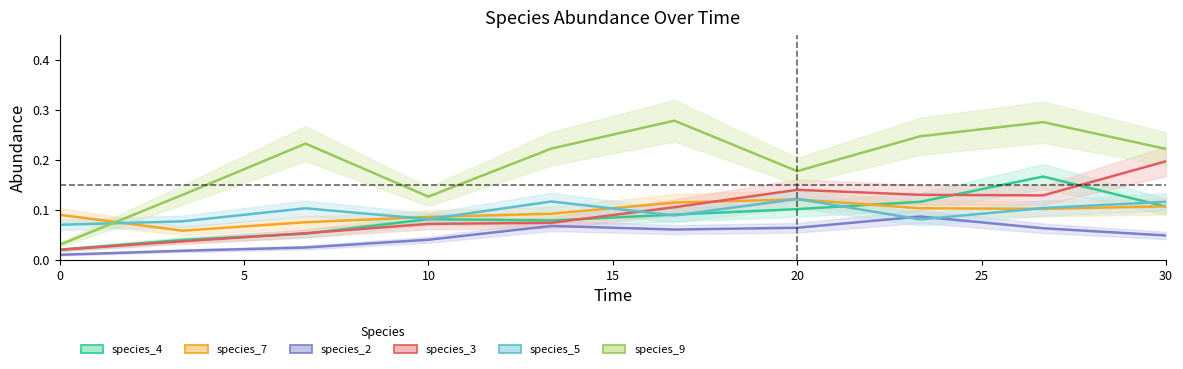

The species_9 series shows 0.2 at 6.666666666666667. True or false?

True